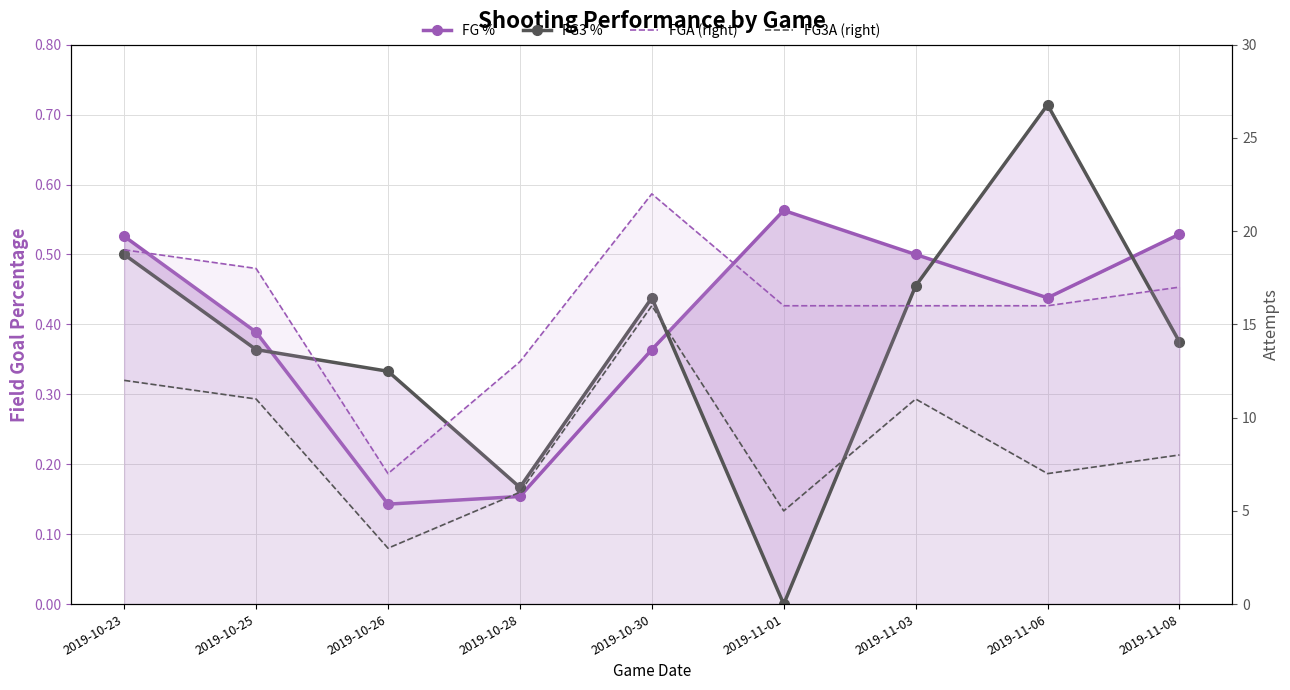

What is the sum of the FG3 % values at 2019-10-25 and 2019-11-03?

0.8